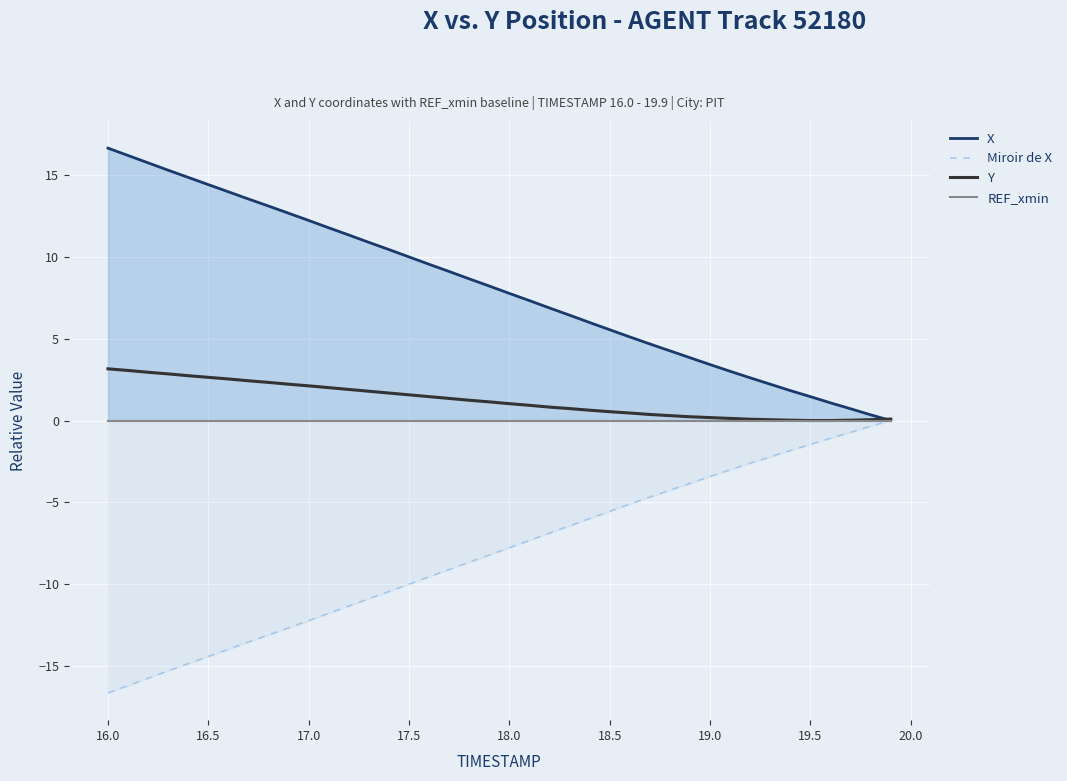

Reading left to right, list all the values displayed in this chart.

X: 16.6	16.2	15.8	15.3	14.9	14.4	14.0	13.5	13.1	12.7	12.2	11.8	11.3	10.9	10.4	10.0	9.5	9.1	8.7	8.2	7.8	7.3	6.9	6.4	6.0	5.5	5.1	4.7	4.3	3.8	3.4	3.0	2.6	2.2	1.8	1.5	1.1	0.7	0.3	0.0
Miroir de X: -16.6	-16.2	-15.8	-15.3	-14.9	-14.4	-14.0	-13.5	-13.1	-12.7	-12.2	-11.8	-11.3	-10.9	-10.4	-10.0	-9.5	-9.1	-8.7	-8.2	-7.8	-7.3	-6.9	-6.4	-6.0	-5.5	-5.1	-4.7	-4.3	-3.8	-3.4	-3.0	-2.6	-2.2	-1.8	-1.5	-1.1	-0.7	-0.3	-0.0
Y: 3.2	3.1	2.9	2.8	2.7	2.6	2.5	2.4	2.3	2.2	2.1	2.0	1.9	1.8	1.7	1.6	1.5	1.3	1.2	1.1	1.0	0.9	0.8	0.7	0.6	0.5	0.5	0.4	0.3	0.2	0.2	0.1	0.1	0.0	0.0	0.0	0.0	0.0	0.0	0.1
REF_xmin: 0.0	0.0	0.0	0.0	0.0	0.0	0.0	0.0	0.0	0.0	0.0	0.0	0.0	0.0	0.0	0.0	0.0	0.0	0.0	0.0	0.0	0.0	0.0	0.0	0.0	0.0	0.0	0.0	0.0	0.0	0.0	0.0	0.0	0.0	0.0	0.0	0.0	0.0	0.0	0.0